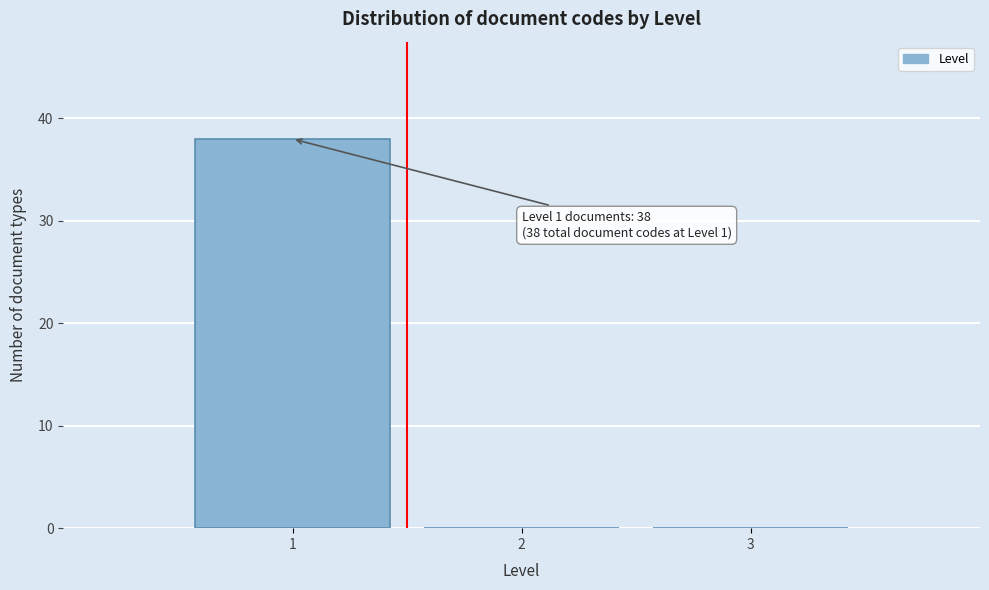

Which range on the x-axis has the tallest bar?

0.5 to 1.5